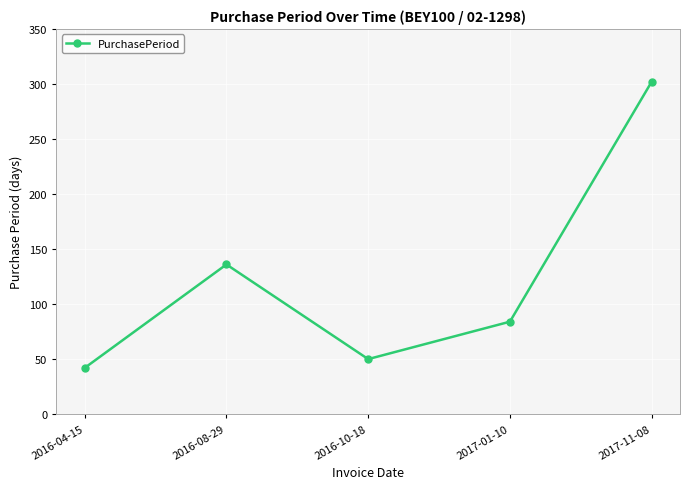

What is the change in value from 2016-08-29 to 2016-10-18?

-86